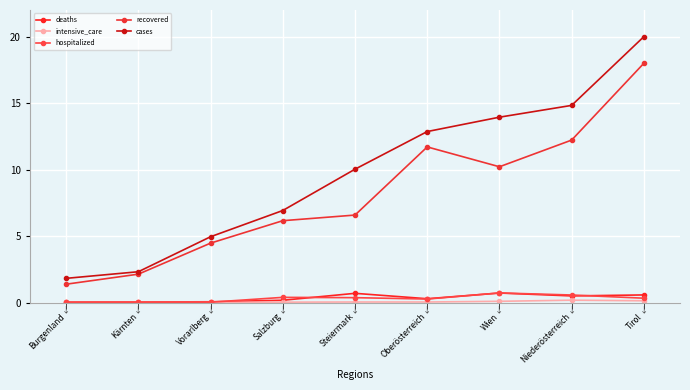

What is the approximate value of recovered at Oberösterreich?

11.7